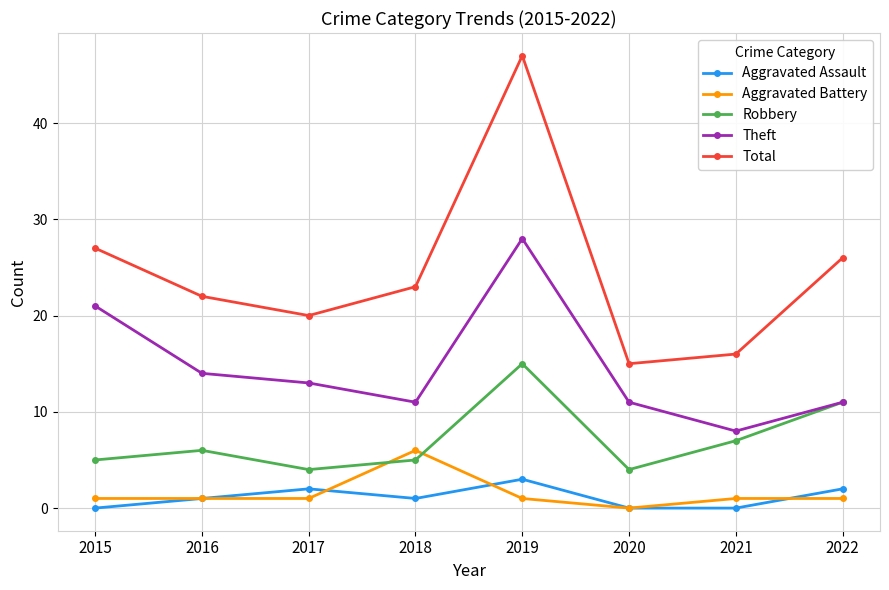

At which category does Theft reach its first local valley?

2018